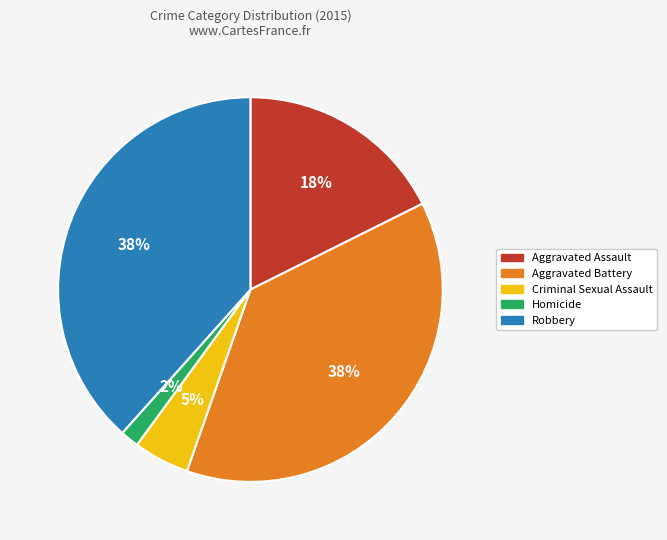

What is the smallest slice in the pie chart?

Homicide